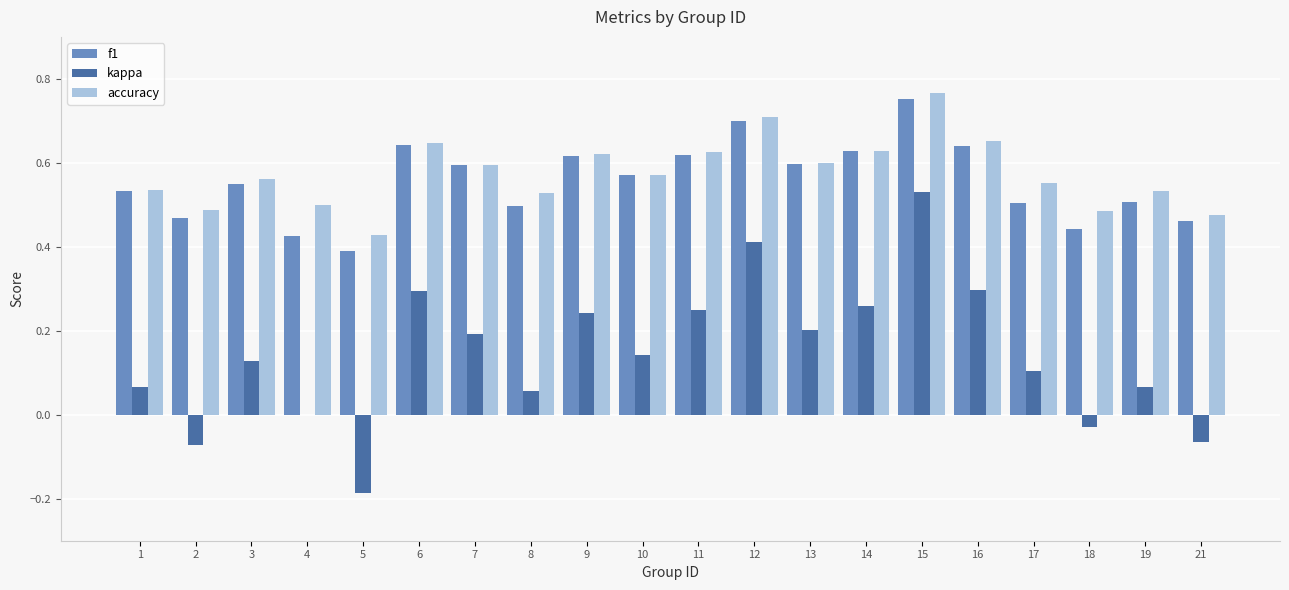

Which category has the highest value across all series?

15